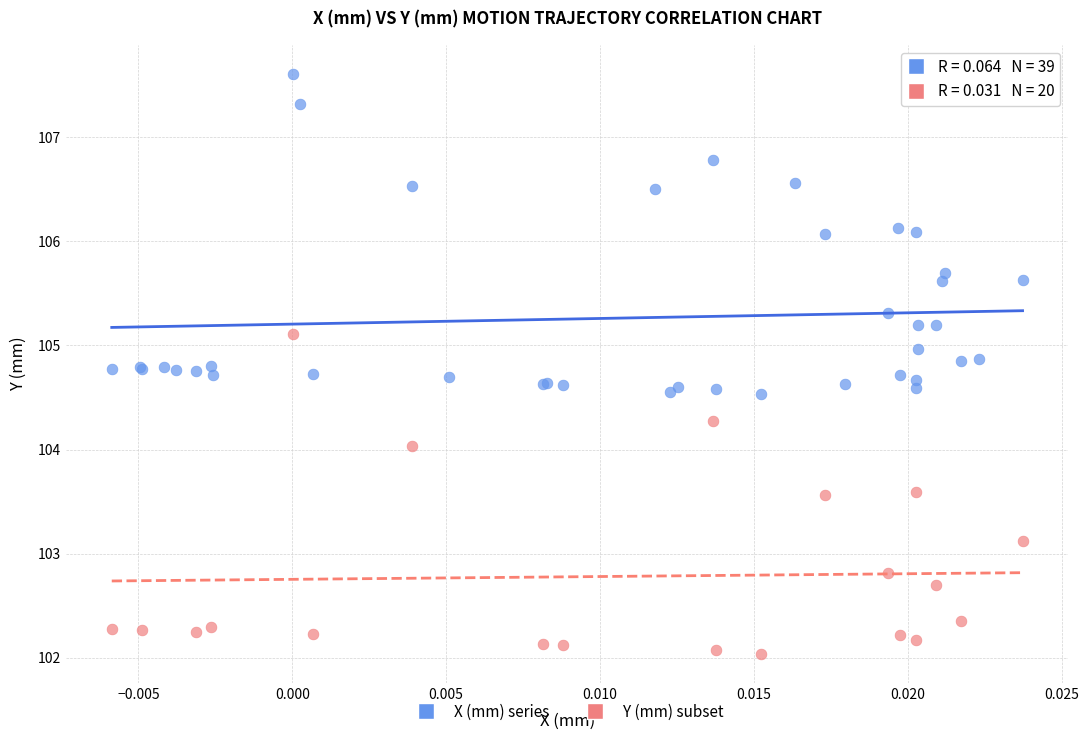

Which series reaches the minimum Y coordinate?

Y (mm) subset